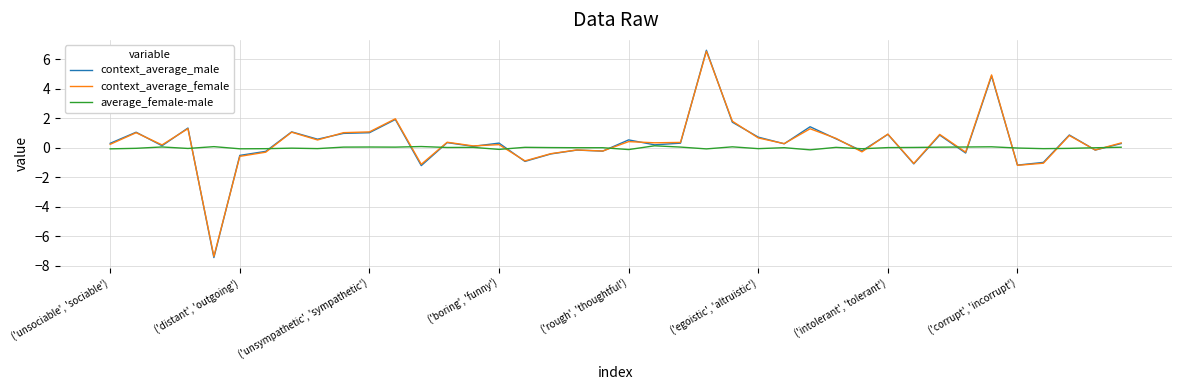

What is the maximum value shown in the chart?

6.6